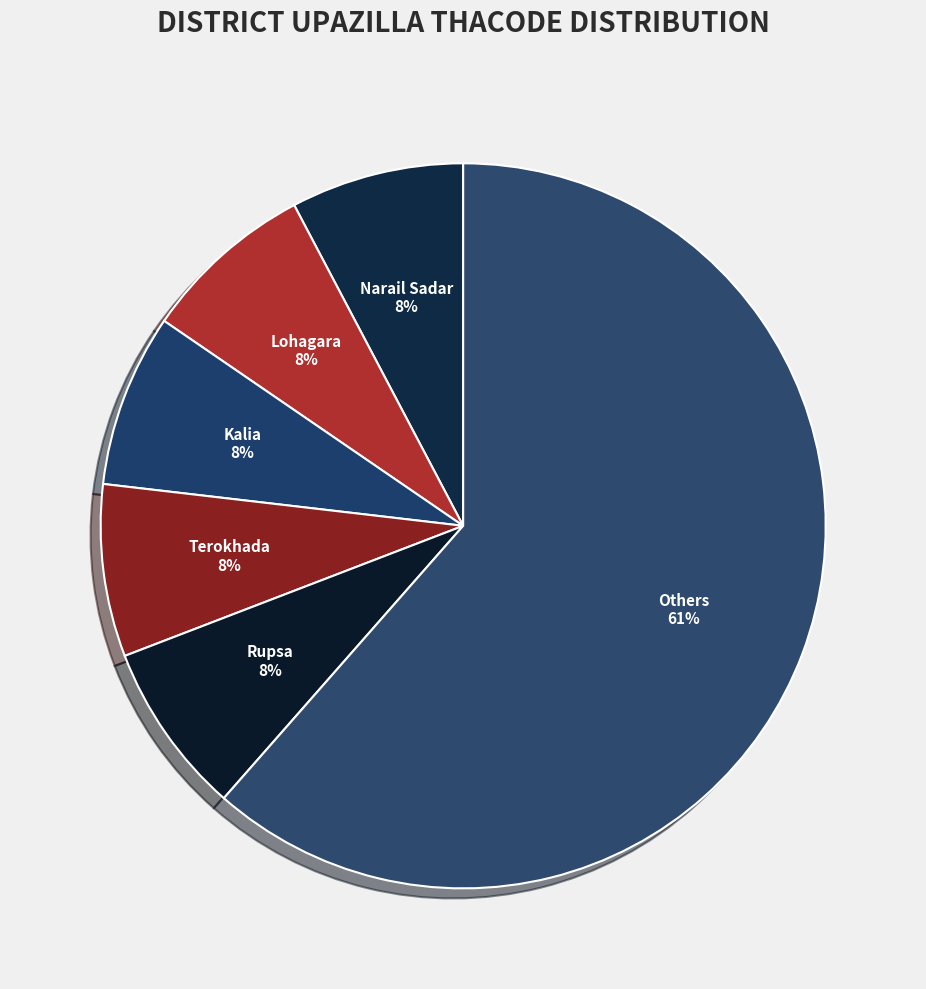

What percentage is the Narail Sadar slice, to the nearest percent?

8%